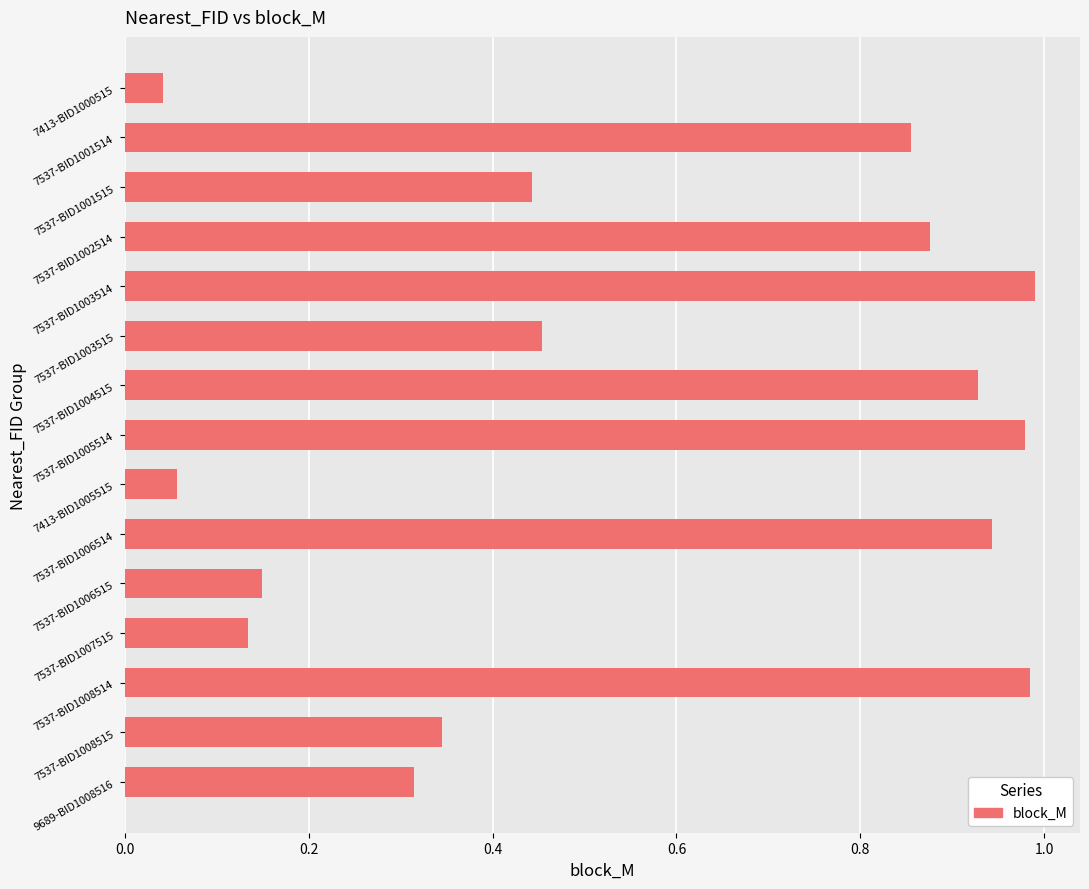

What is the label of the 2nd bar from the top?

7537-BID1001514